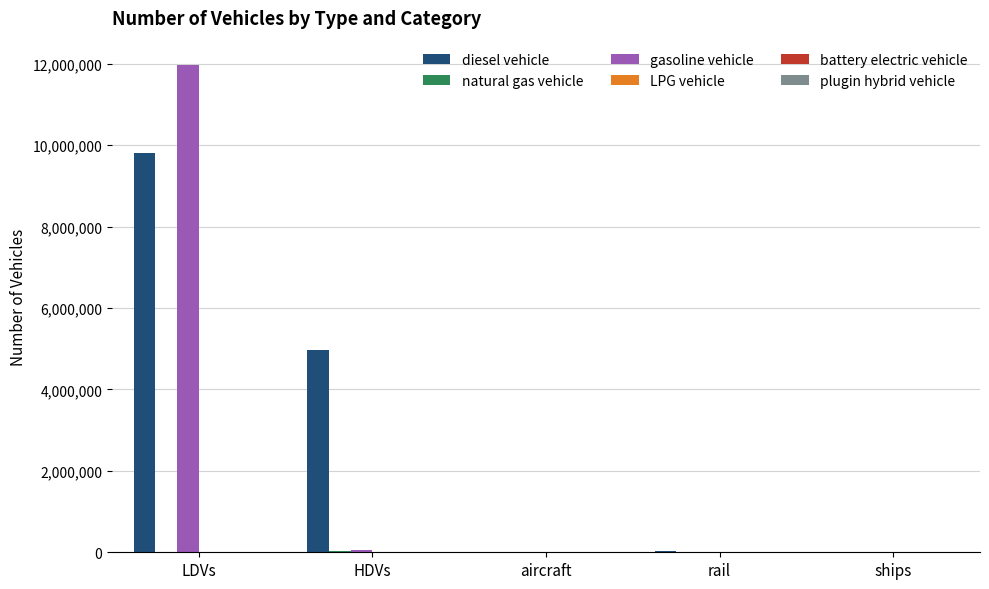

How many groups of bars are there?

5